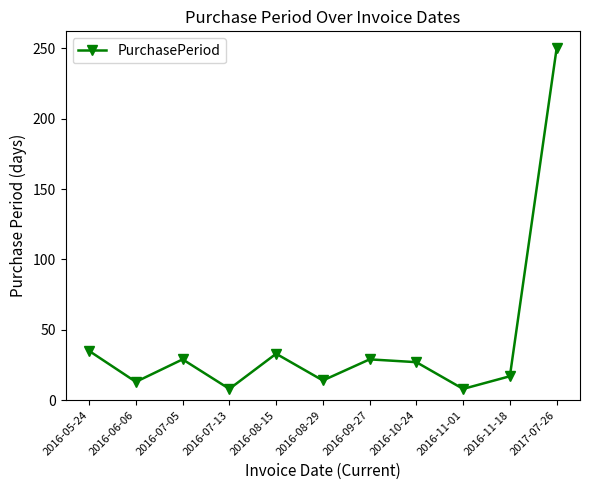

The value at 2016-08-29 is 14. True or false?

True